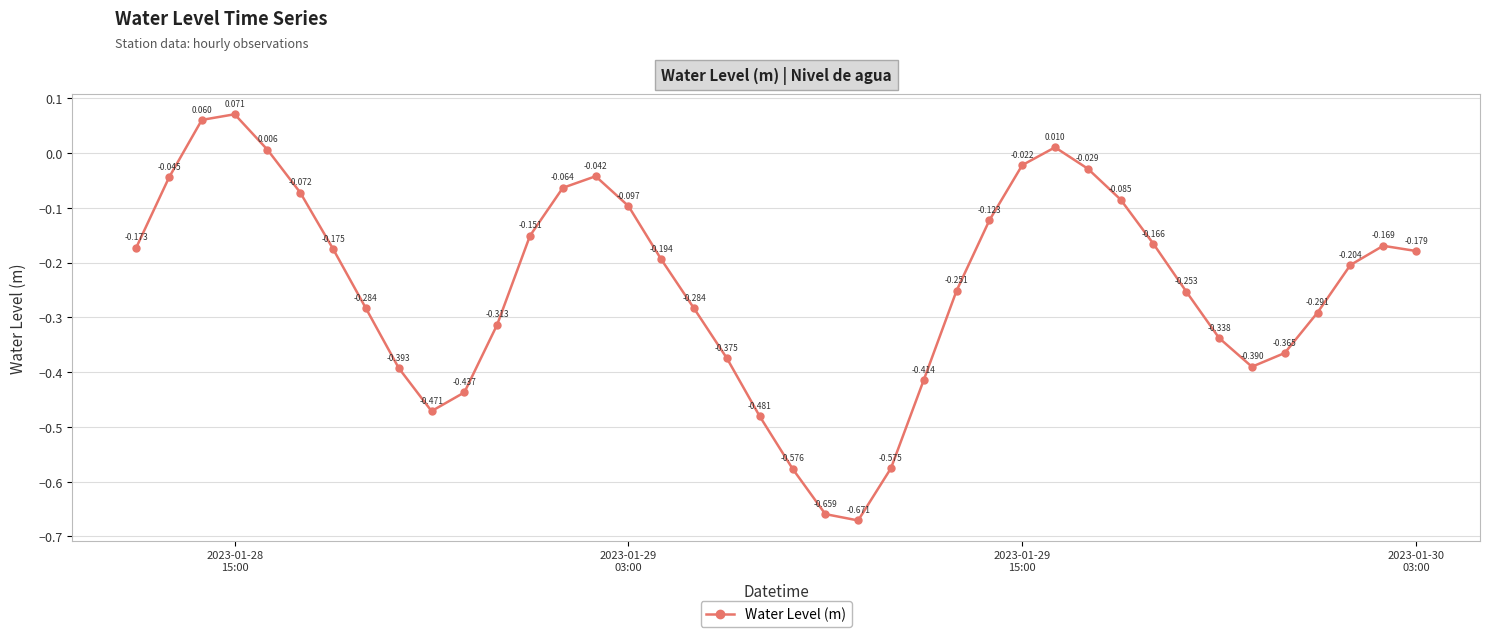

True or false: the data has more than 2 interior local peaks.

True